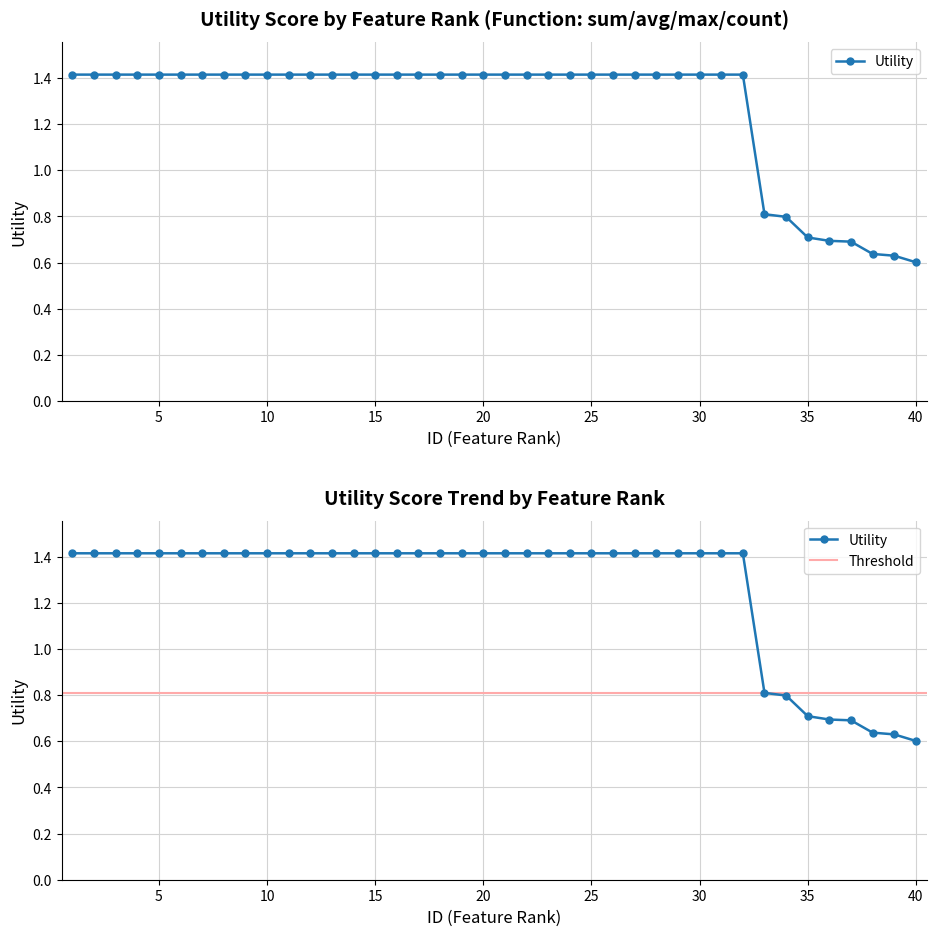

Read the value at 26.

1.4